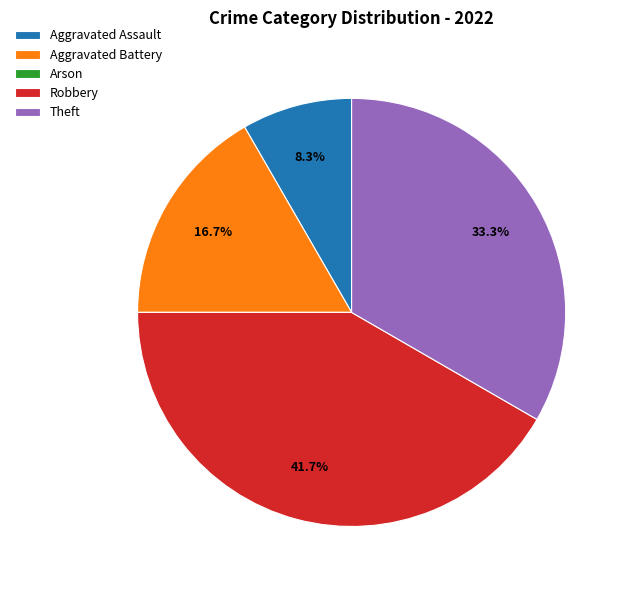

To the nearest percent, what is the combined percentage of Aggravated Battery and Robbery?

58%